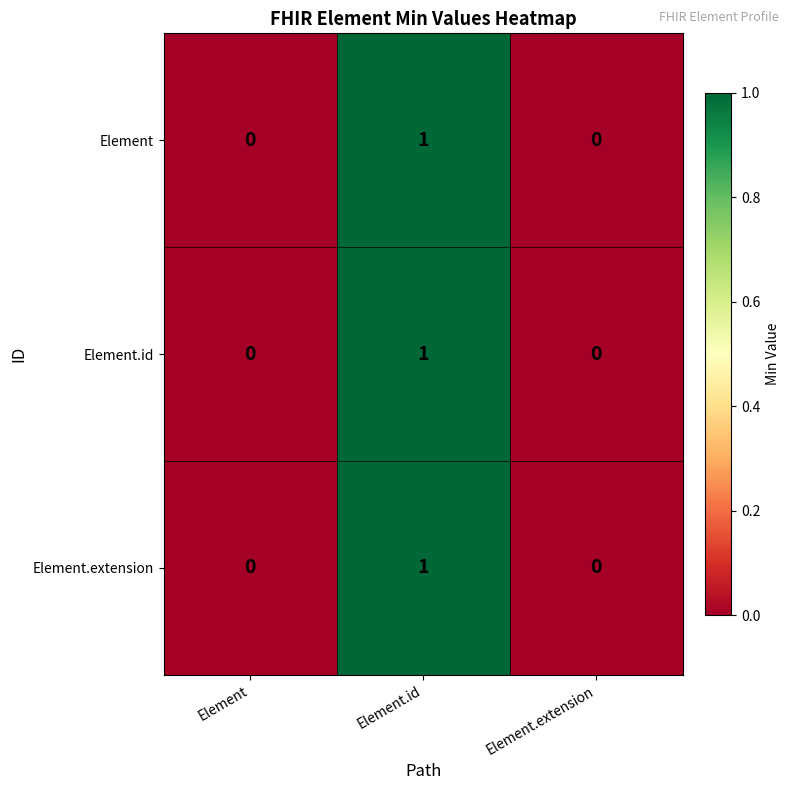

Count the number of data series in this chart.

3